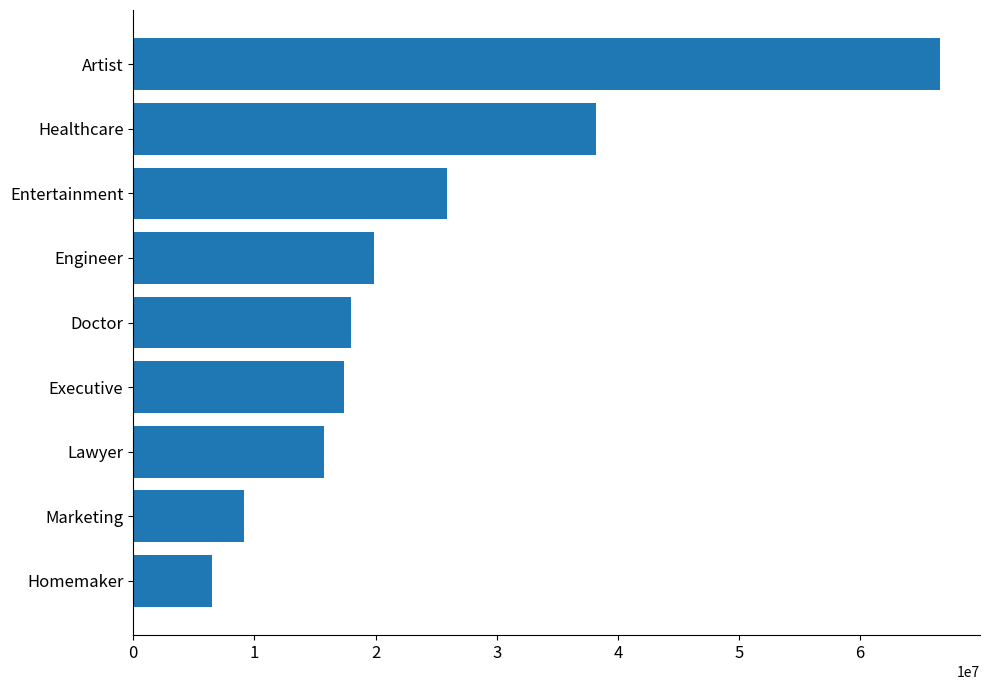

Which label corresponds to the largest value in the chart?

Artist